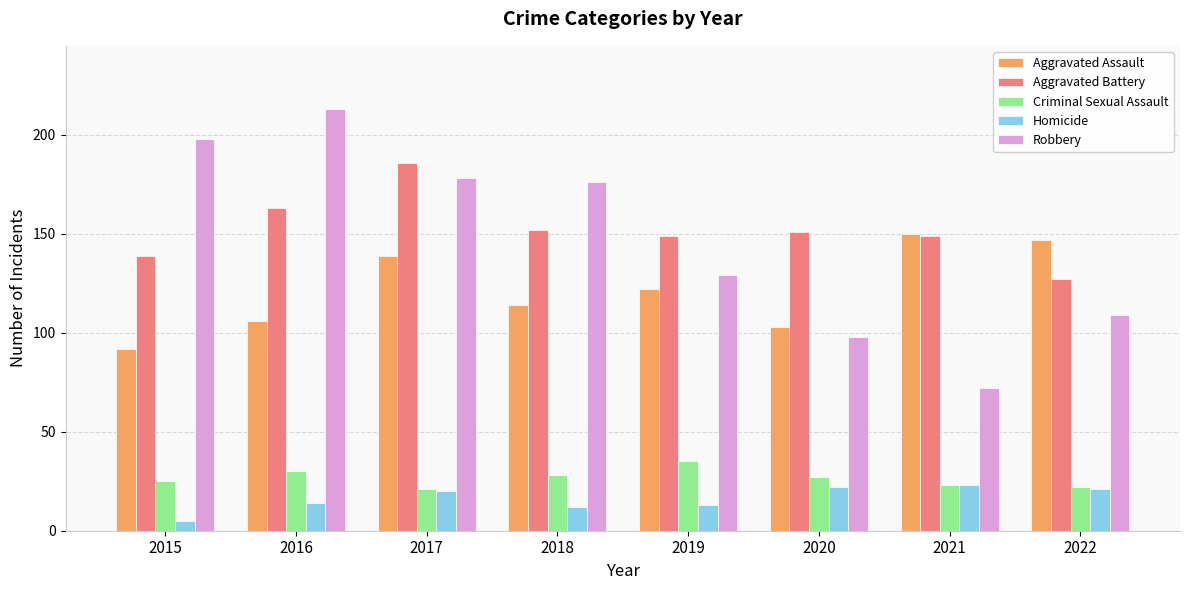

Is it true that Criminal Sexual Assault equals 35 at 2019?

True